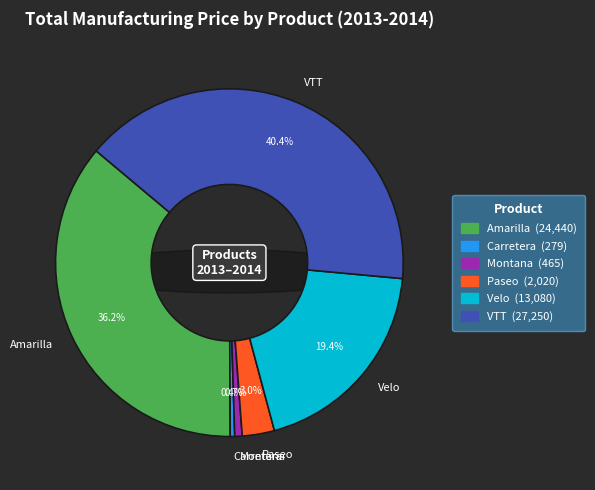

To the nearest percent, what percentage of the pie is Paseo?

3%